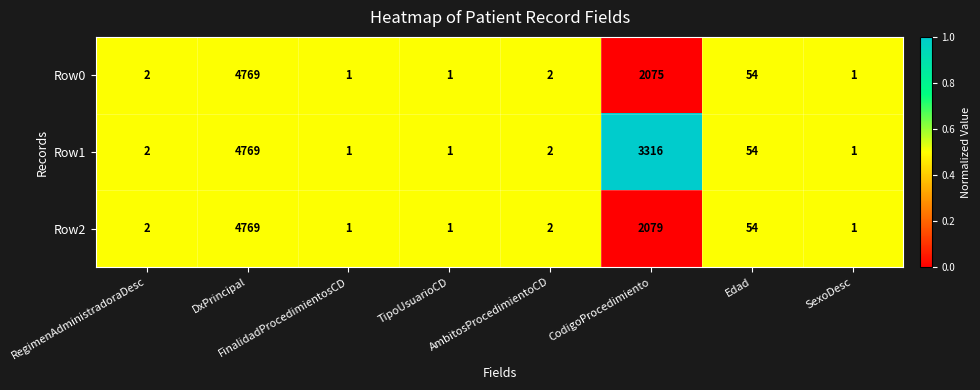

Rank the series at CodigoProcedimiento from highest to lowest value.

Row1, Row2, Row0